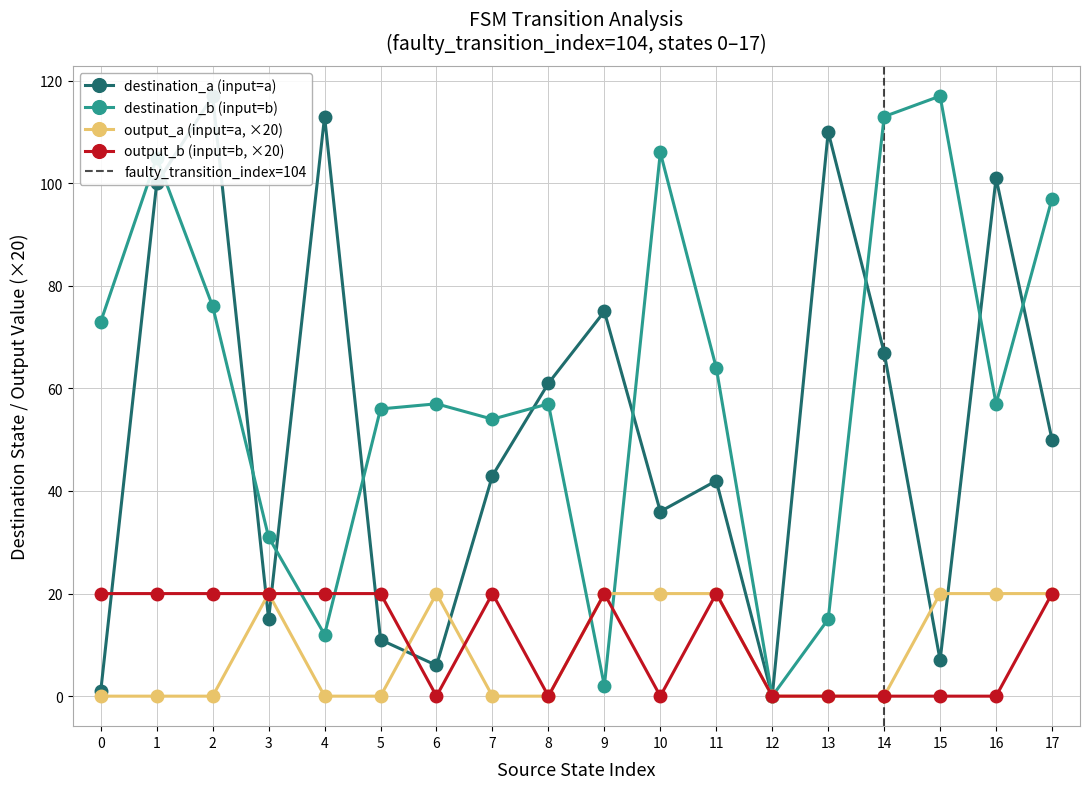

The value of output_a (input=a, ×20) at 6 is 20. True or false?

True